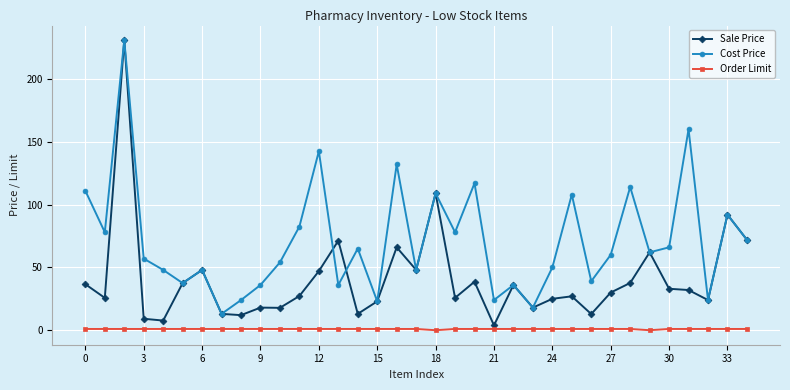

True or false: Order Limit and Cost Price intersect in this chart.

False